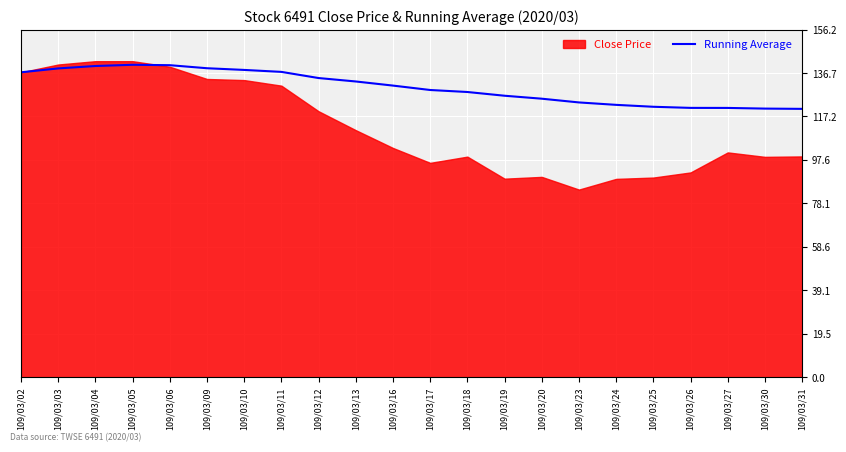

Which label corresponds to the largest value in the chart?

109/03/05